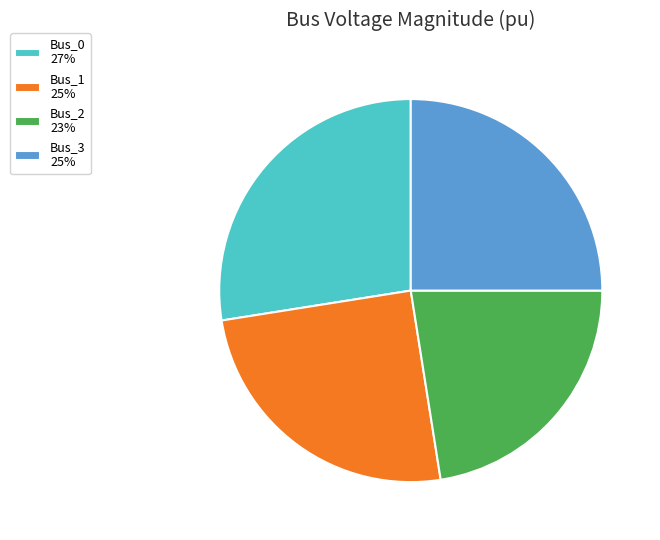

Is the sum of Bus_1 25% and Bus_2 23% greater than half?

No